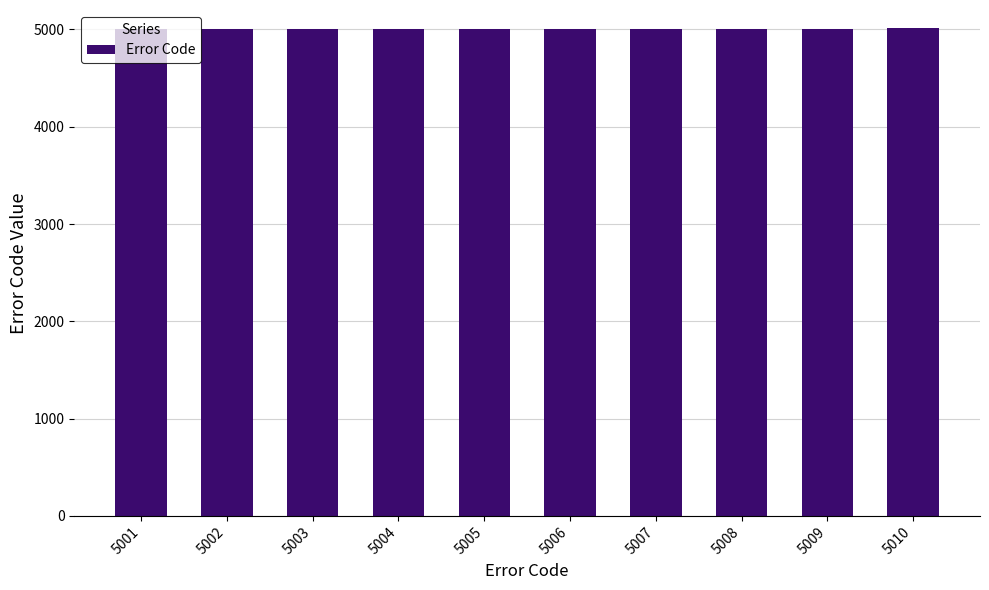

Is it true that the value at 5006 is 5006?

True